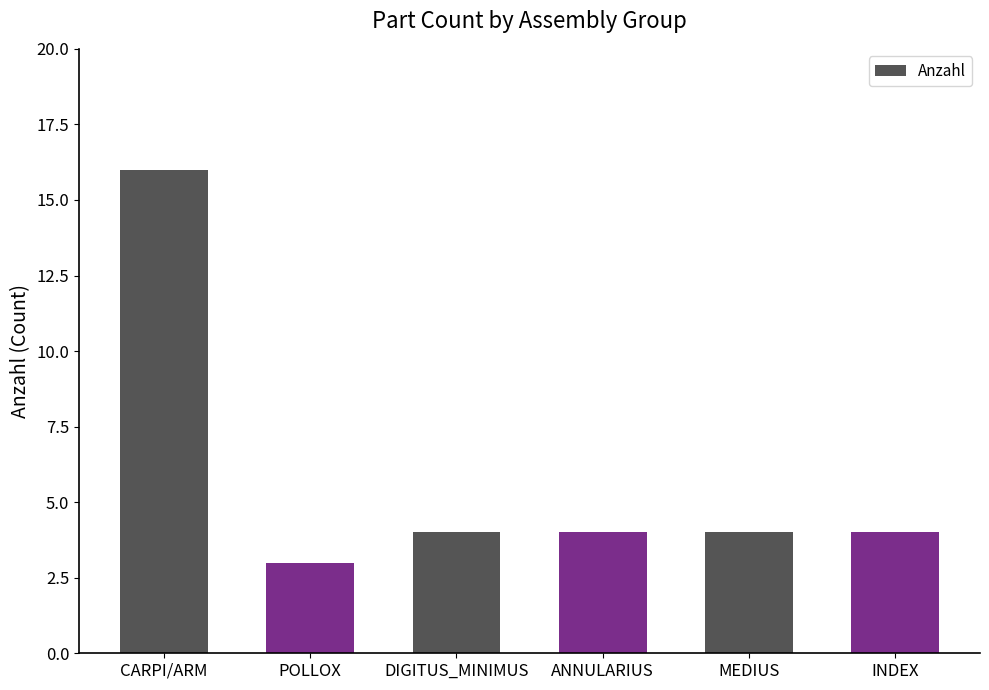

What is the label of the 4th bar from the left?

ANNULARIUS